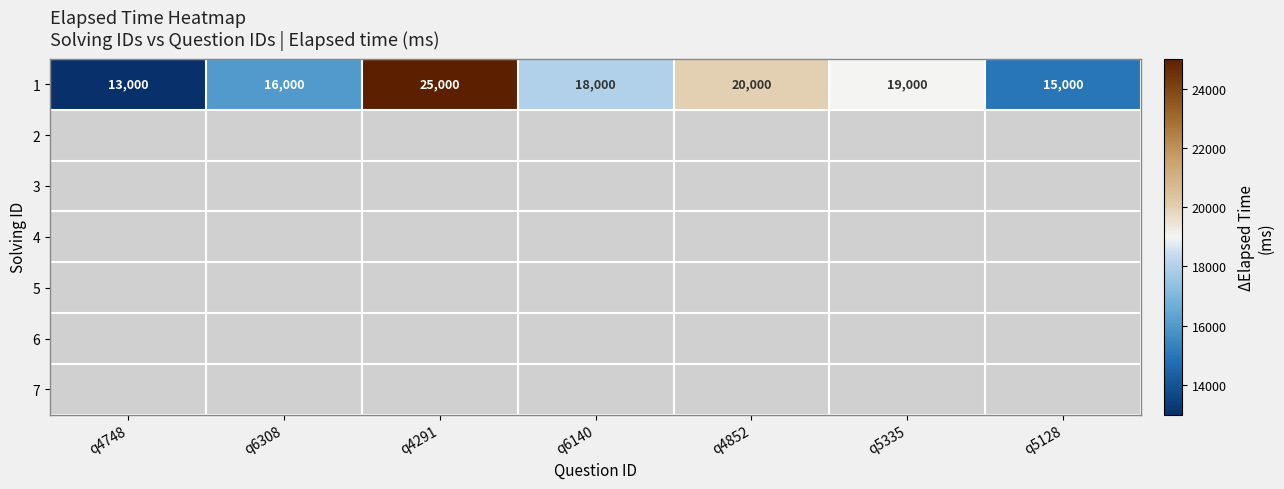

Reading left to right, extract all data points from this chart.

q4748=13000	q6308=16000	q4291=25000	q6140=18000	q4852=20000	q5335=19000	q5128=15000